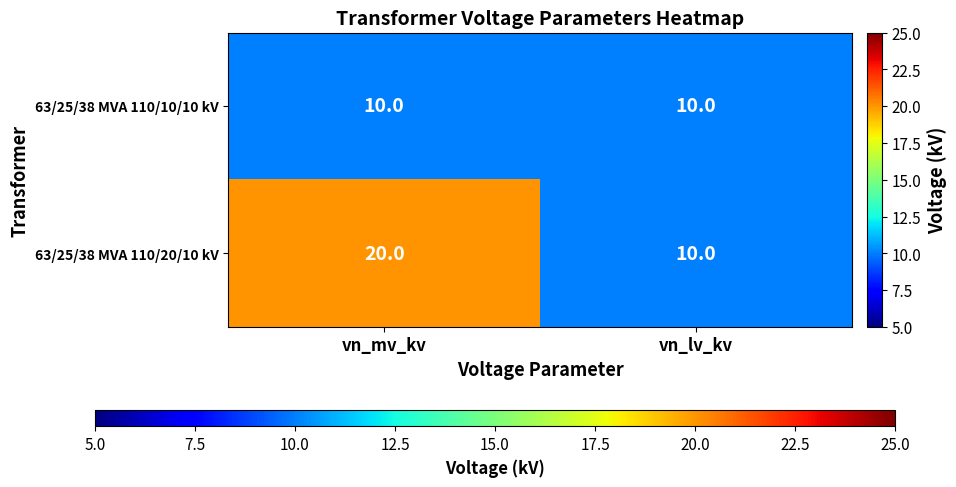

Reading left to right, transcribe all the data shown in this chart.

63/25/38 MVA 110/10/10 kV: 10	10
63/25/38 MVA 110/20/10 kV: 20	10